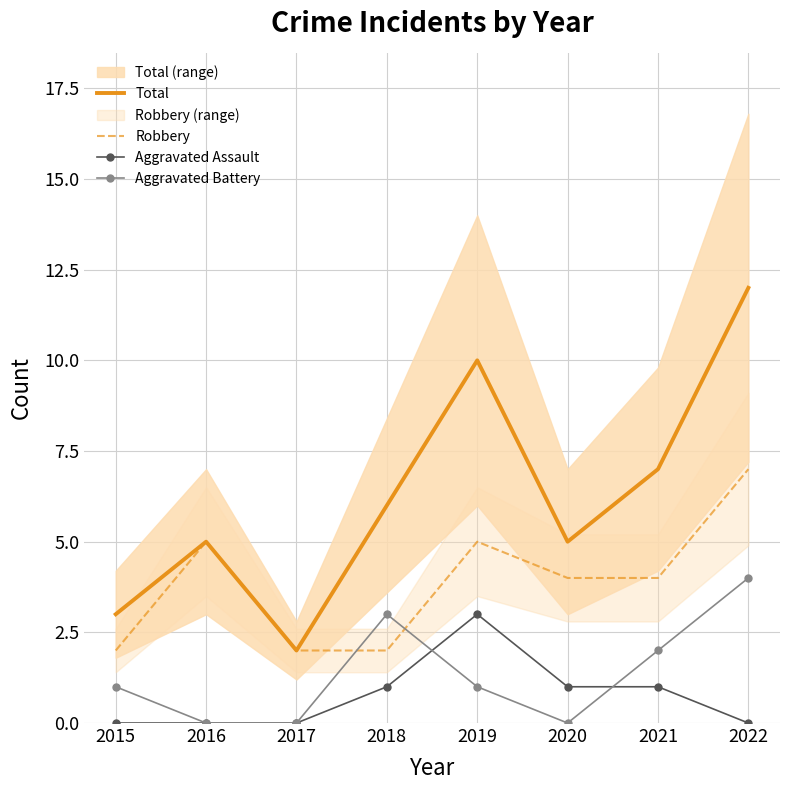

Which category has the highest value in the Robbery series?

2022